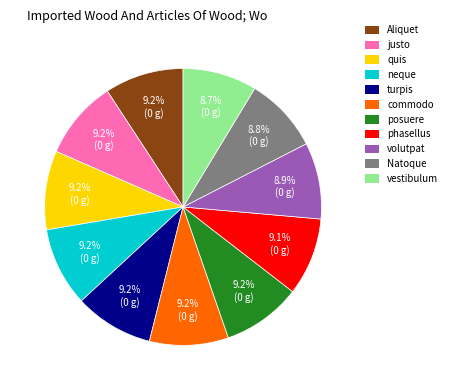

To the nearest percent, what portion does justo represent?

9%